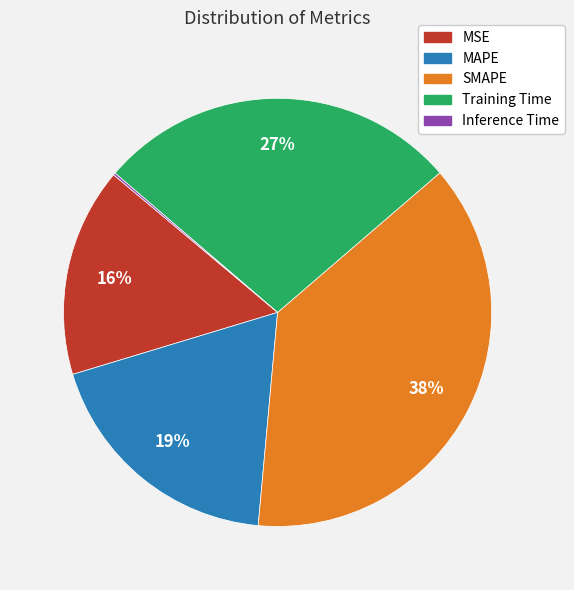

What is the largest slice in the pie chart?

SMAPE